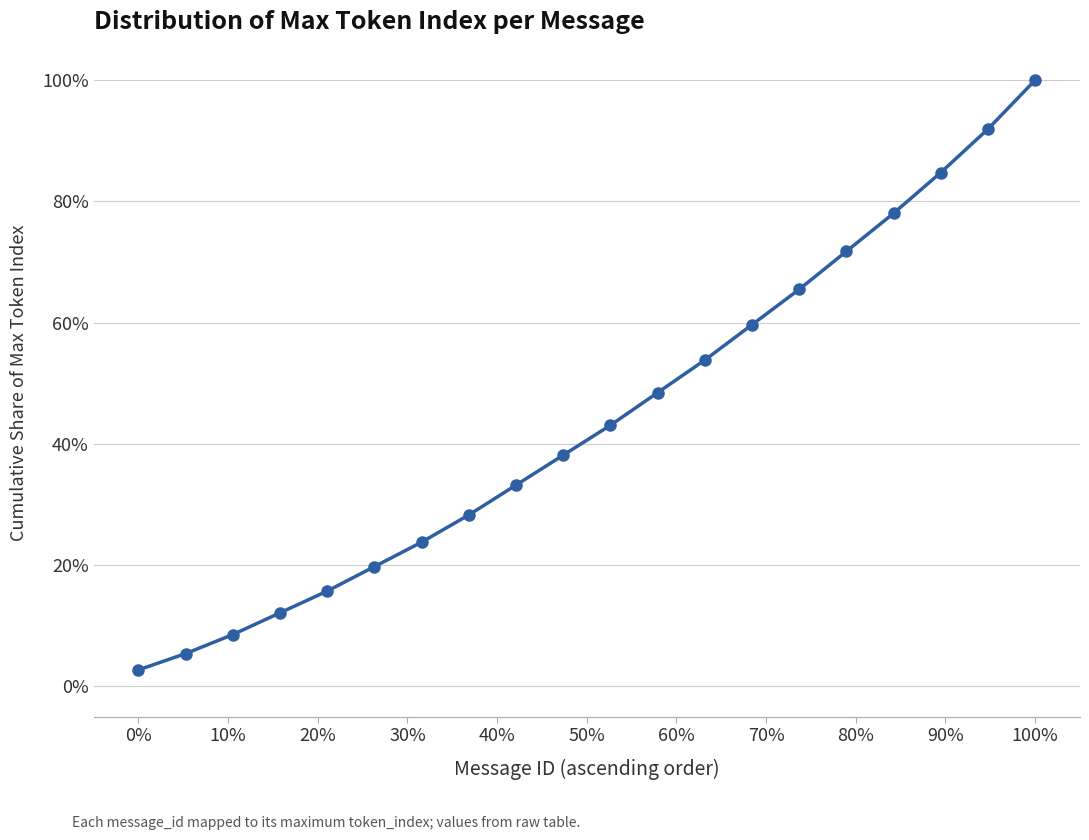

What is the smallest value displayed?

2.7